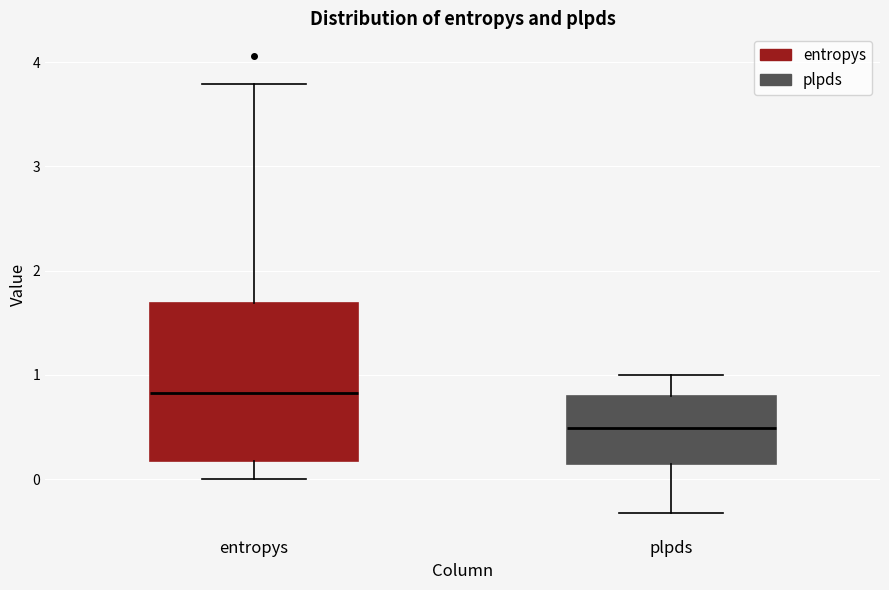

Reading left to right, read every box against the y-axis: the position of its median line, the range the box covers, and the ends of its whiskers. The values are not printed on the chart, so give them approximately, as read against the axis.

entropys: median 0.8, box 0.2 to 1.7, whiskers 0.0 to 3.8
plpds: median 0.5, box 0.1 to 0.8, whiskers -0.3 to 1.0